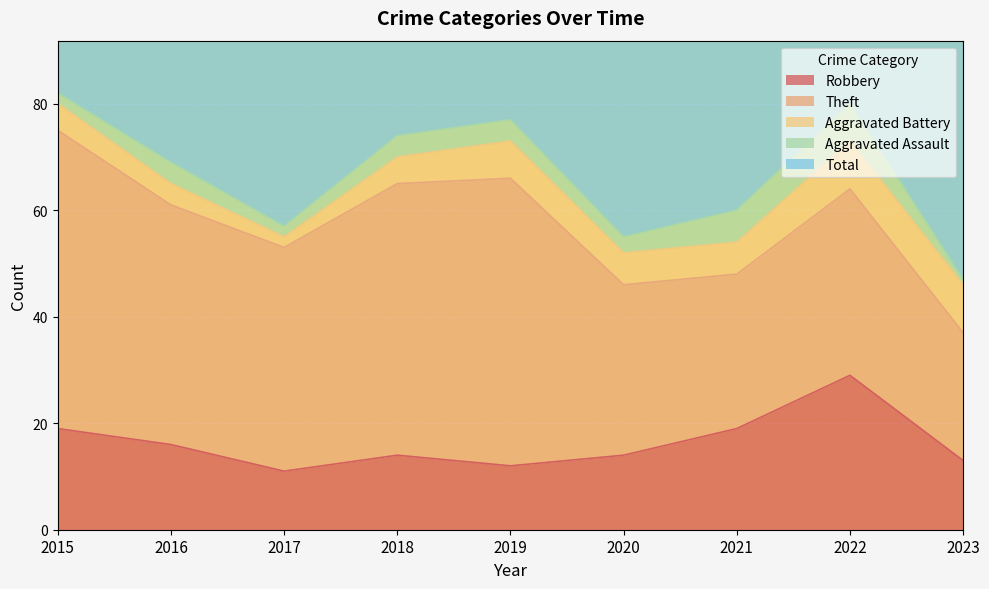

True or false: Robbery has more than 0 points higher than both neighbors.

True